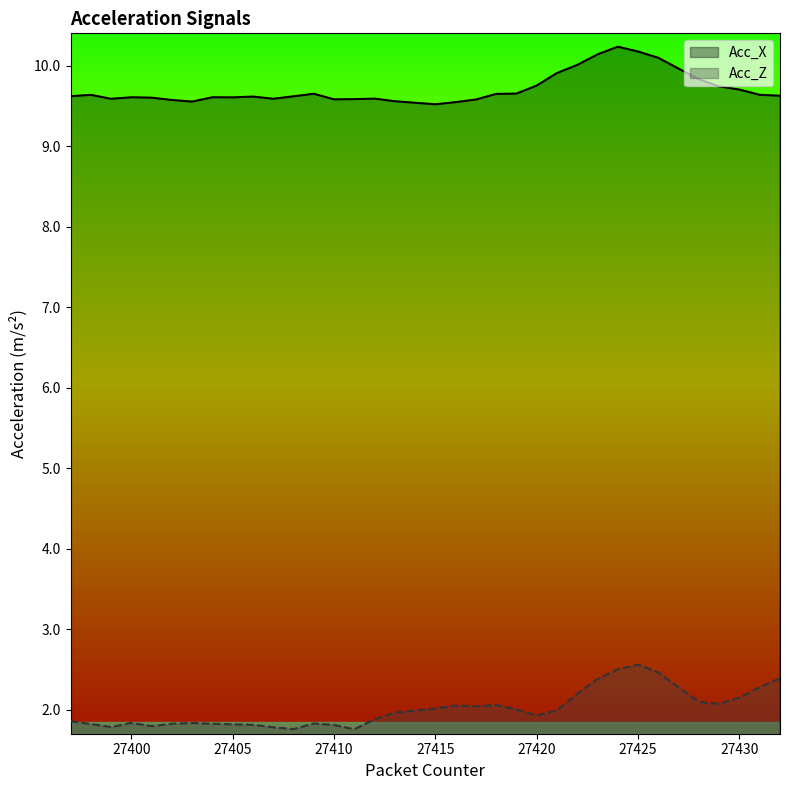

Between 27418 and 27427, which series saw the biggest shift?

Acc_X